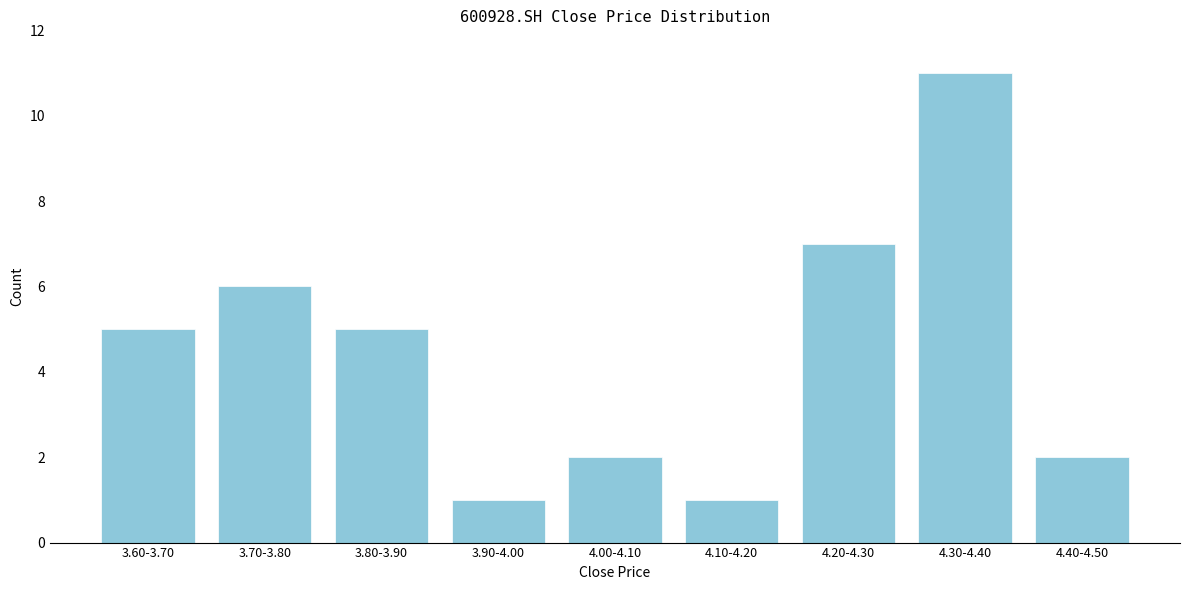

Reading left to right, list all the values displayed in this chart.

3.60-3.70=5	3.70-3.80=6	3.80-3.90=5	3.90-4.00=1	4.00-4.10=2	4.10-4.20=1	4.20-4.30=7	4.30-4.40=11	4.40-4.50=2